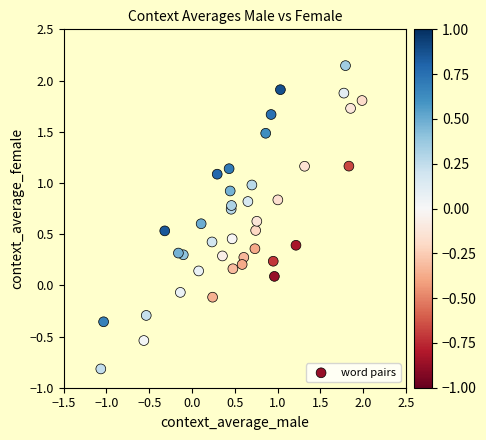

What is the range of X values (max minus min)?

3.1